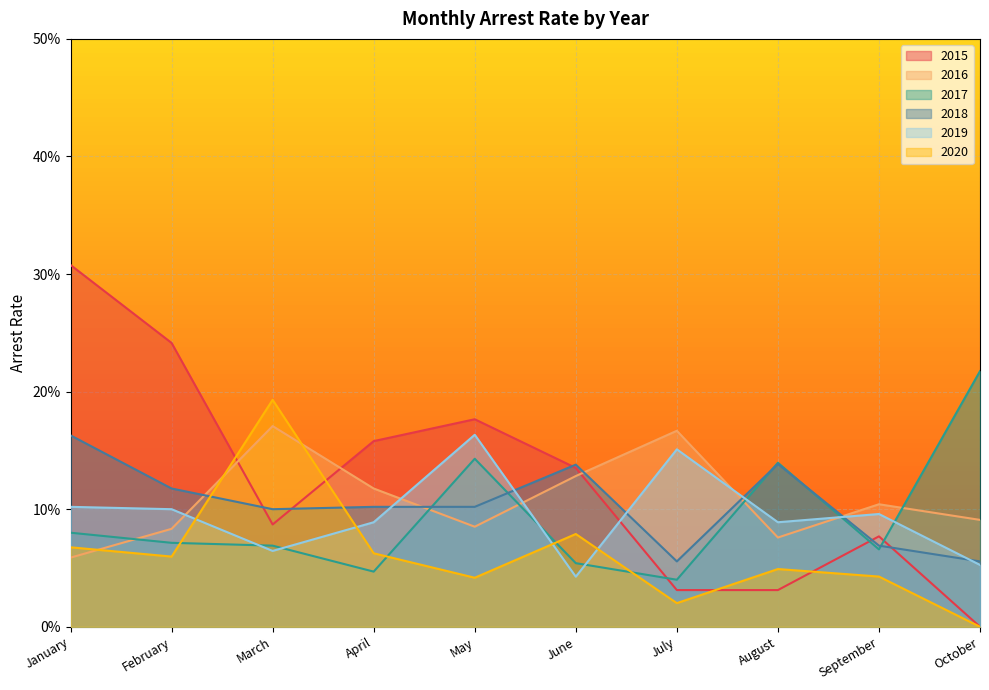

What are all the series names shown in the legend?

2015, 2016, 2017, 2018, 2019, 2020